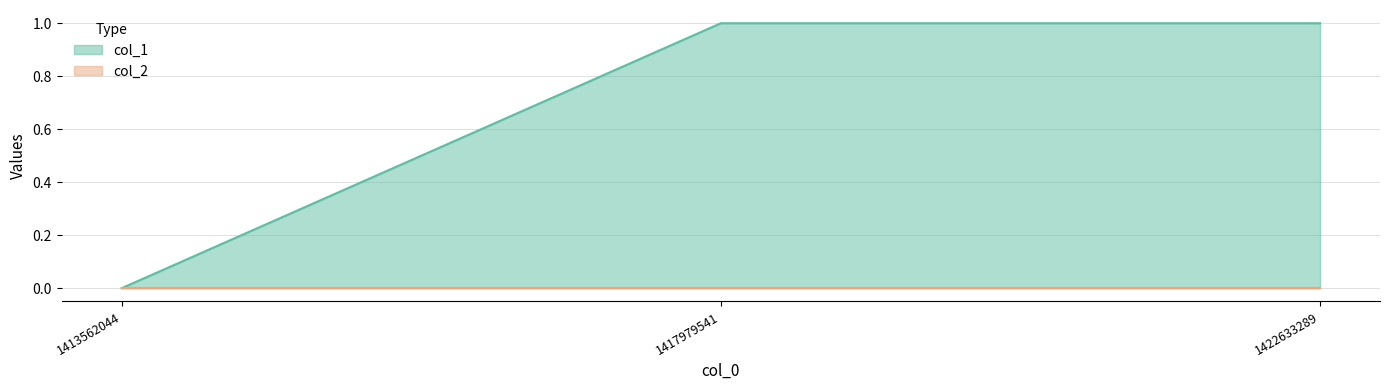

At which category does the chart reach its peak across all series?

1417979541